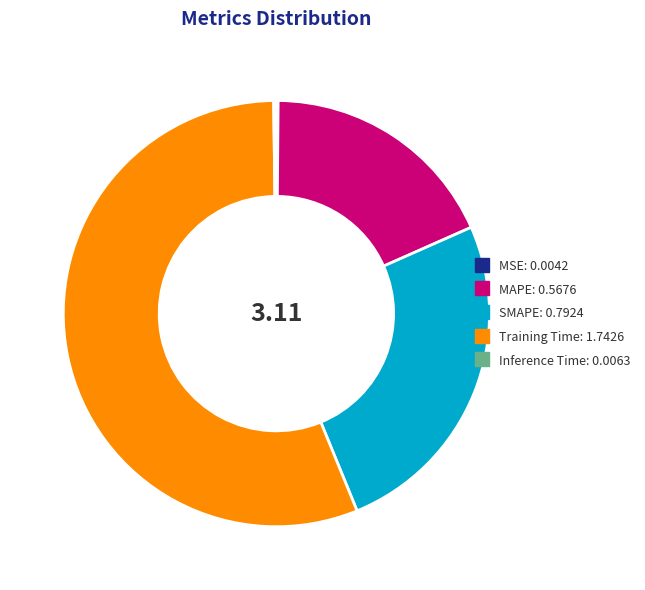

Is there any slice that represents more than half of the pie?

Yes